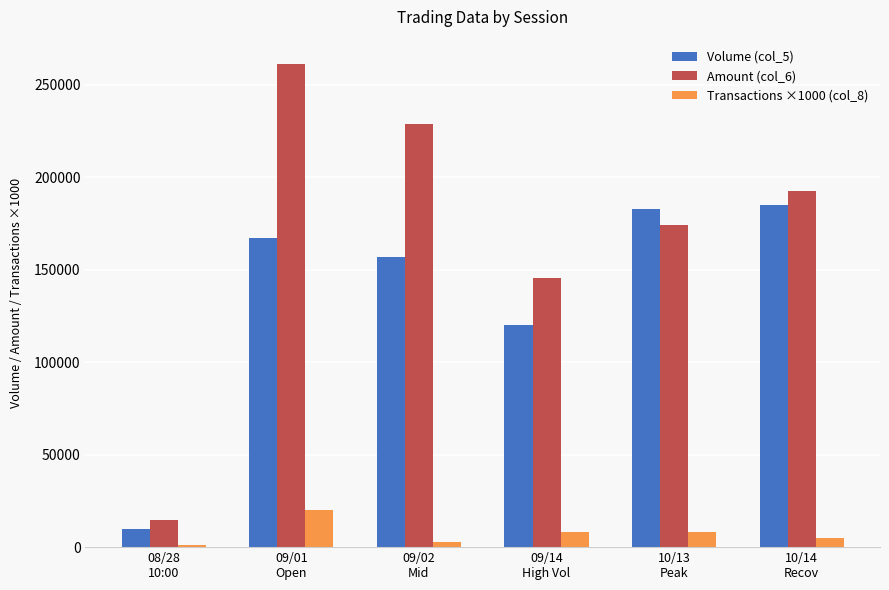

Which series has the widest spread of values?

Amount (col_6)